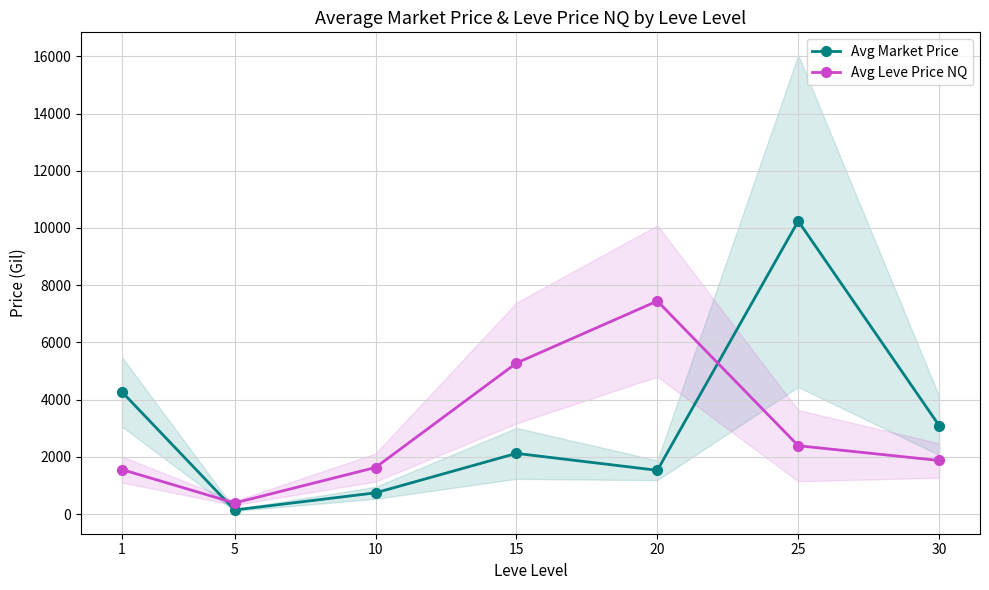

What is the approximate value of Avg Leve Price NQ at 30?

1870.7